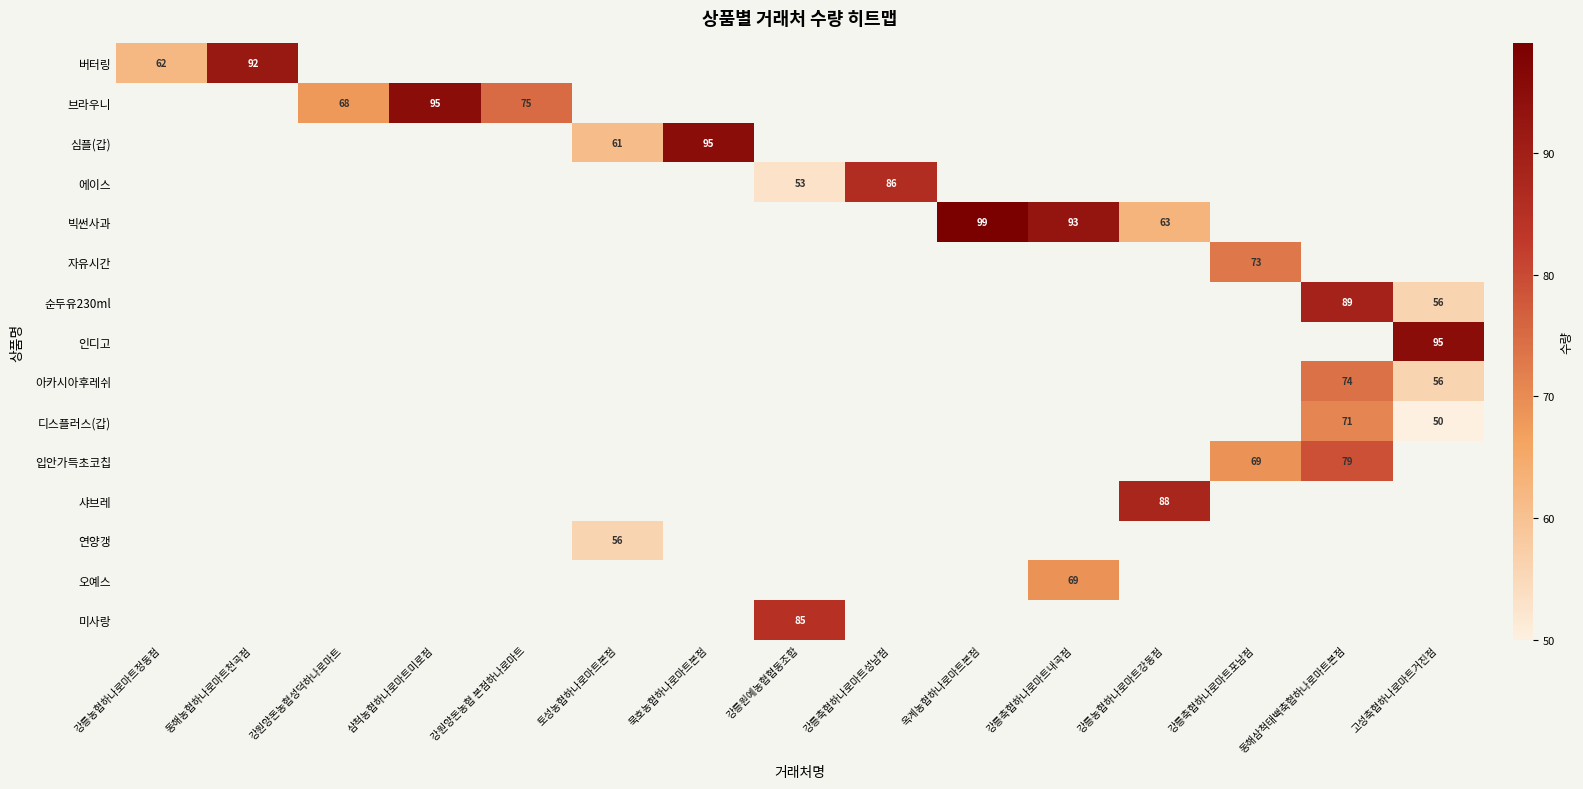

The value of 버터링 at 동해농협하나로마트천곡점 is 92. True or false?

True